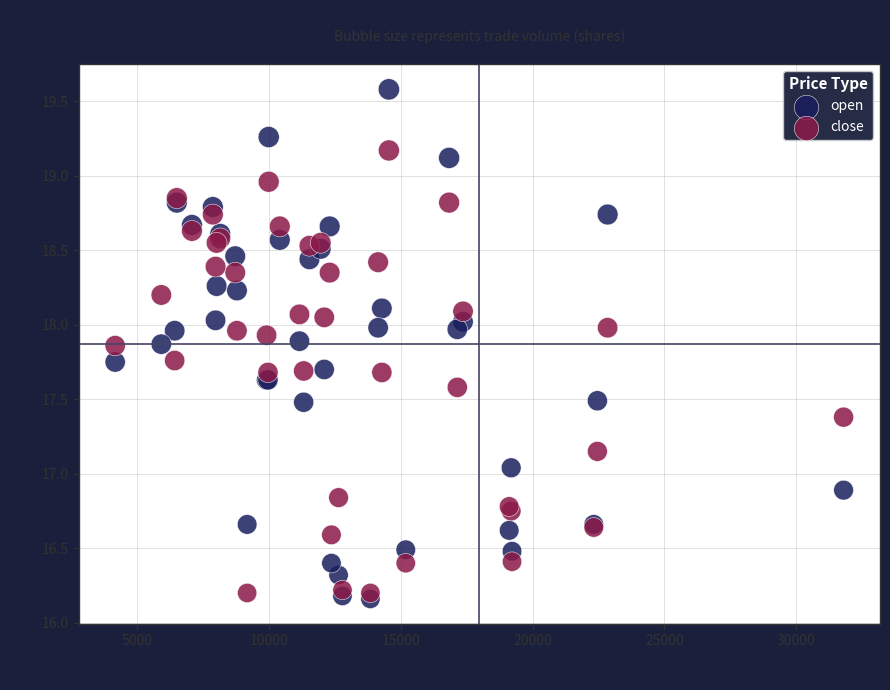

What is the X range (max minus min) for the scatter plot?

27615.0